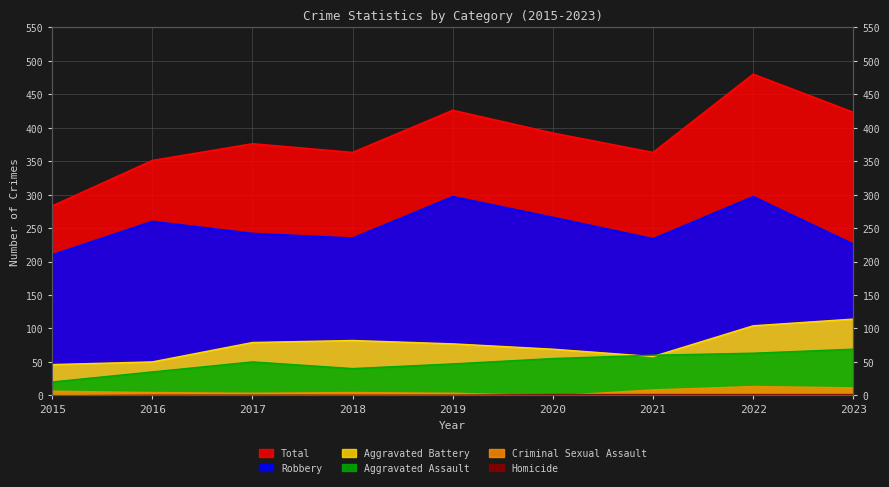

At which label does Aggravated Battery reach its minimum?

2015